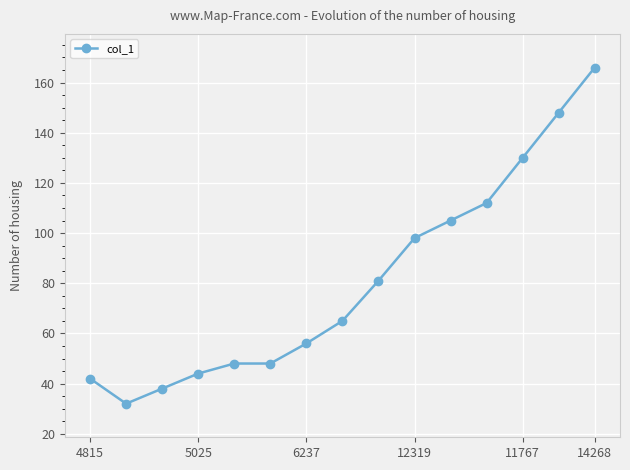

What is the smallest value displayed?

32